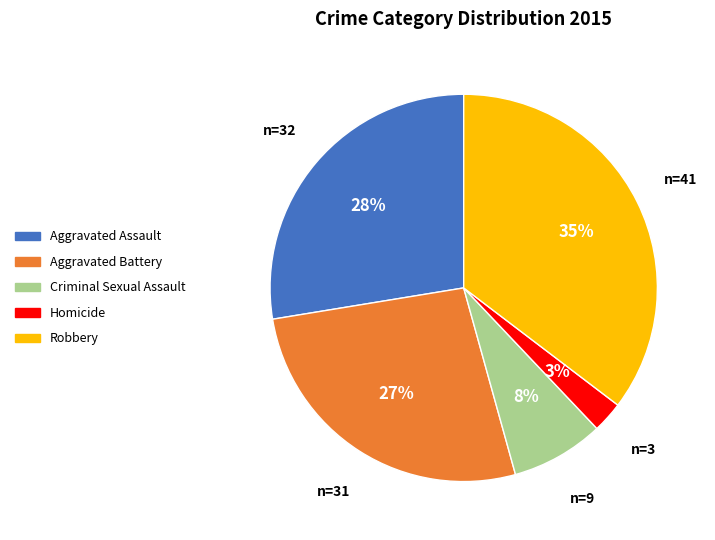

How many slices are in this pie chart?

5